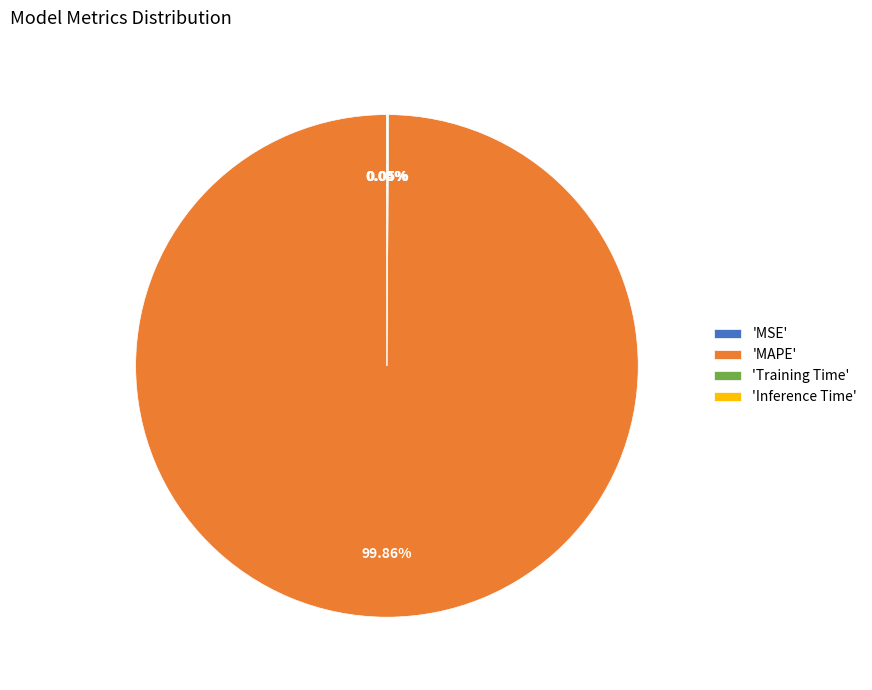

What is the largest slice in the pie chart?

'MAPE'